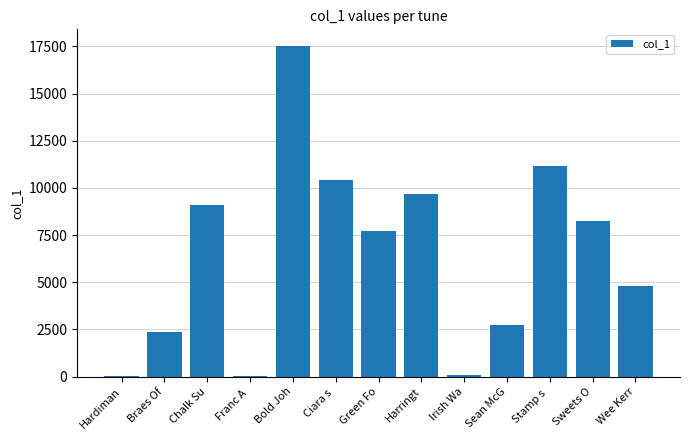

The value at Bold Joh is 30240. True or false?

False